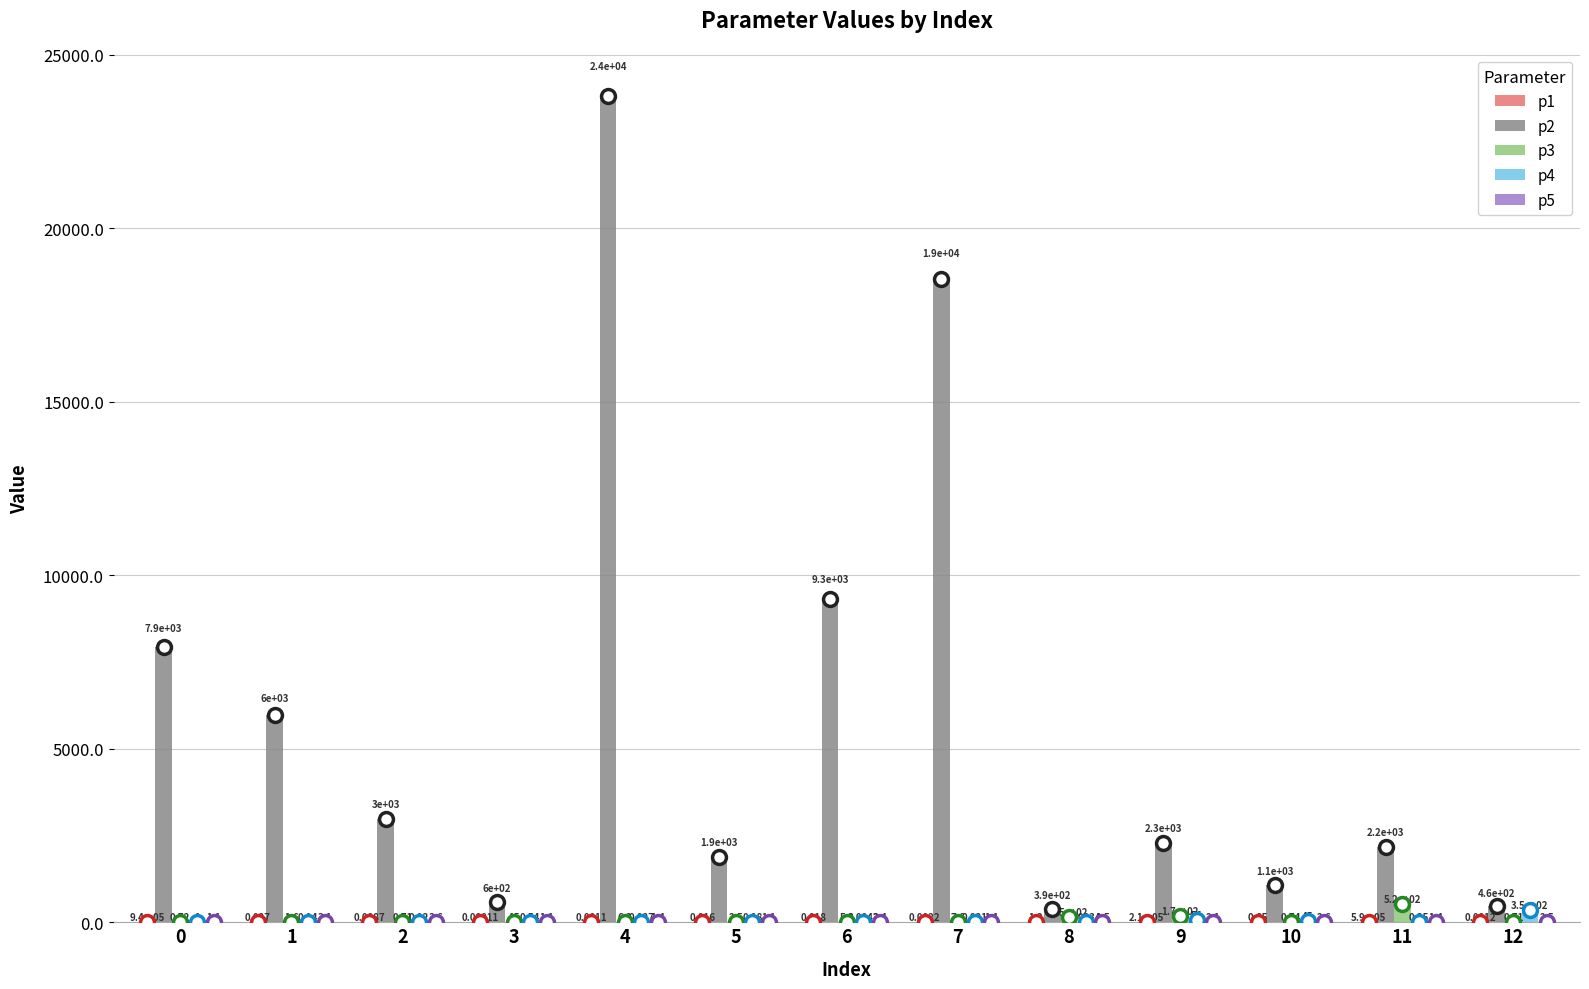

Where does the p3 series first go above 5?

3